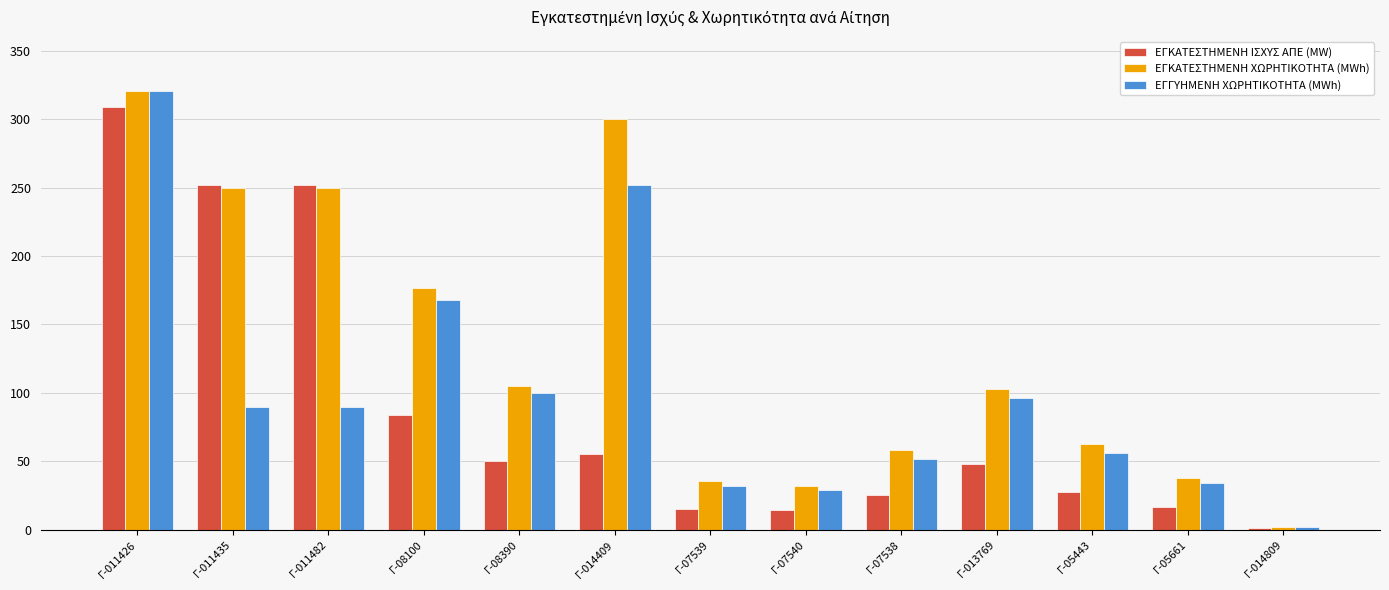

True or false: ΕΓΚΑΤΕΣΤΗΜΕΝΗ ΙΣΧΥΣ ΑΠΕ (MW) has a value of 55.0 at Γ-014409.

True